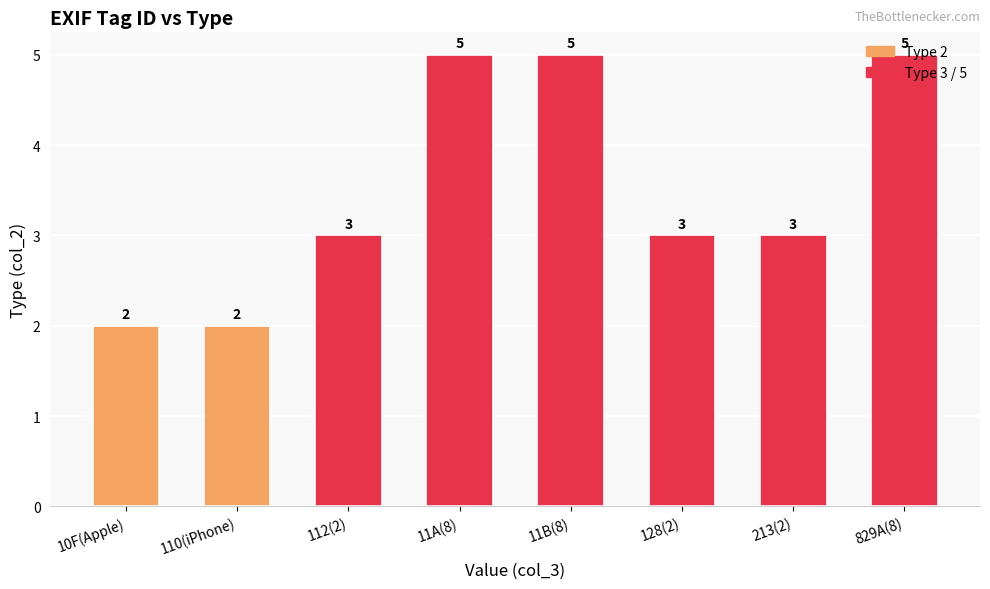

Reading right to left, extract all data points from this chart.

5	3	3	5	5	3	2	2